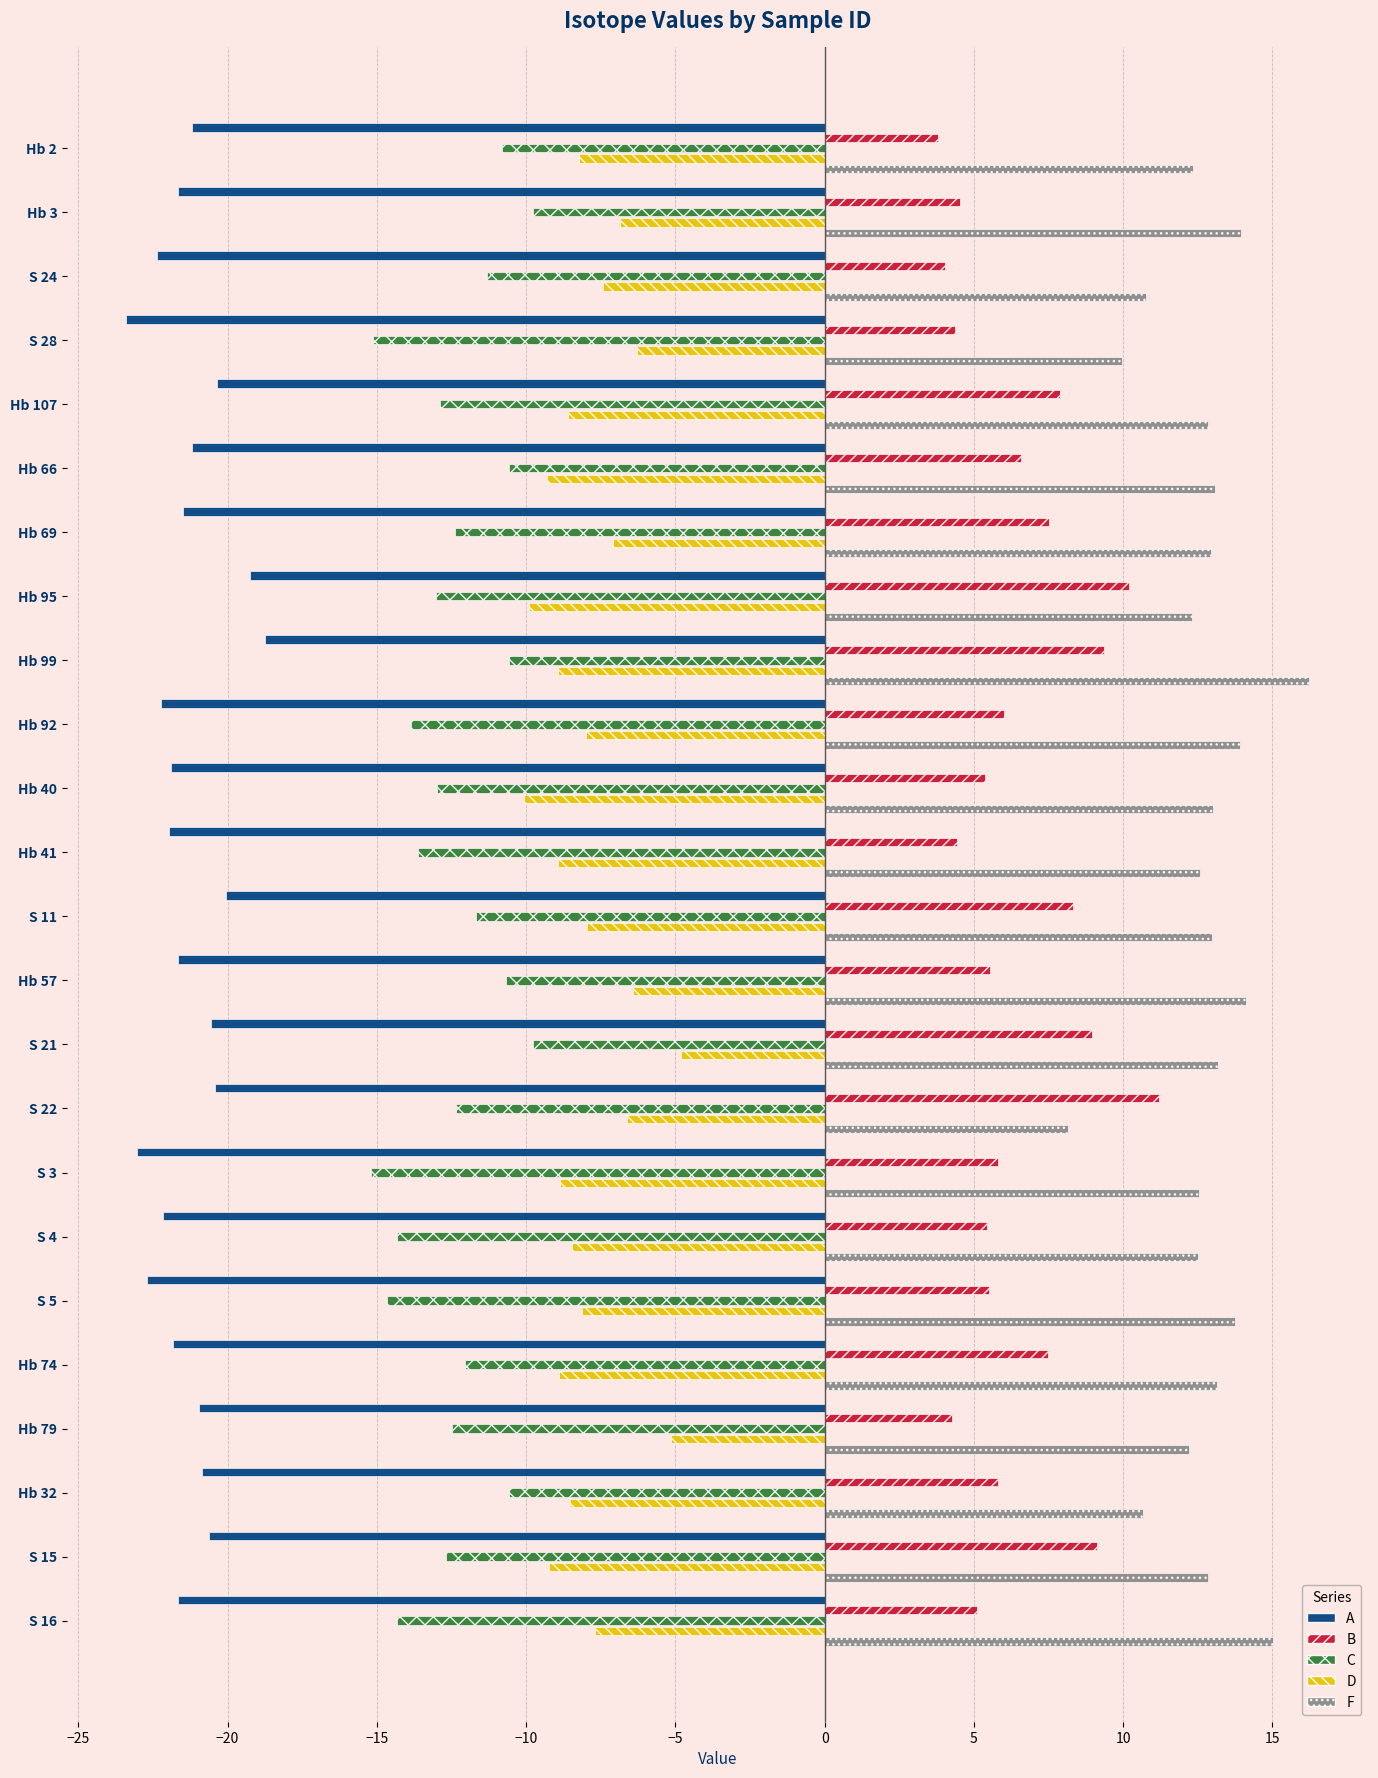

How many values in the F series are below 12?

4